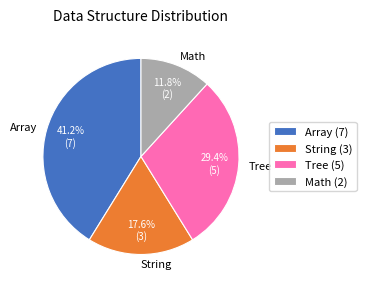

Count the number of slices in the pie.

4